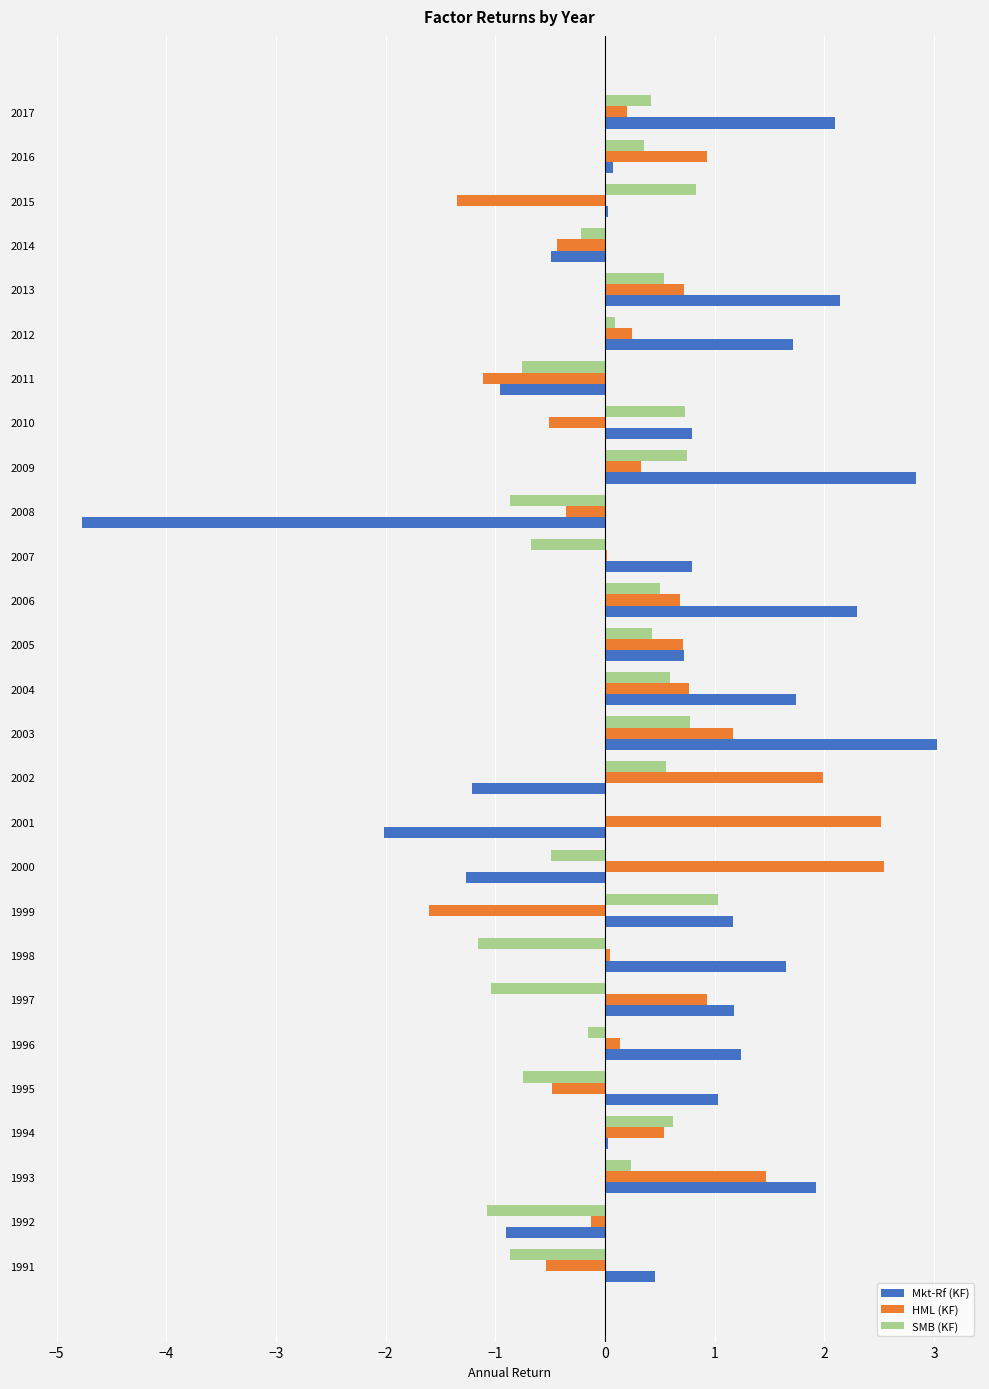

What is the sum of all SMB (KF) values?

0.4